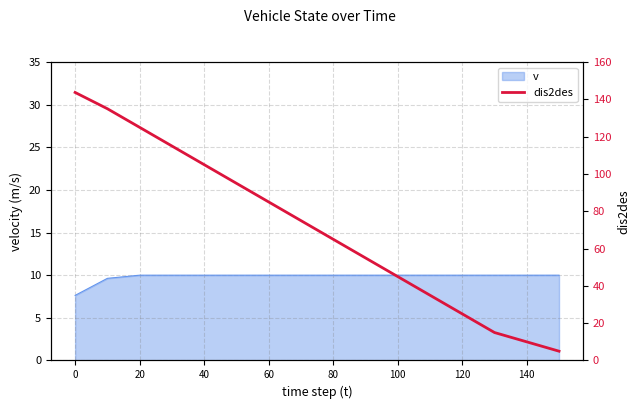

The value of v at 100 is 14.5. True or false?

False